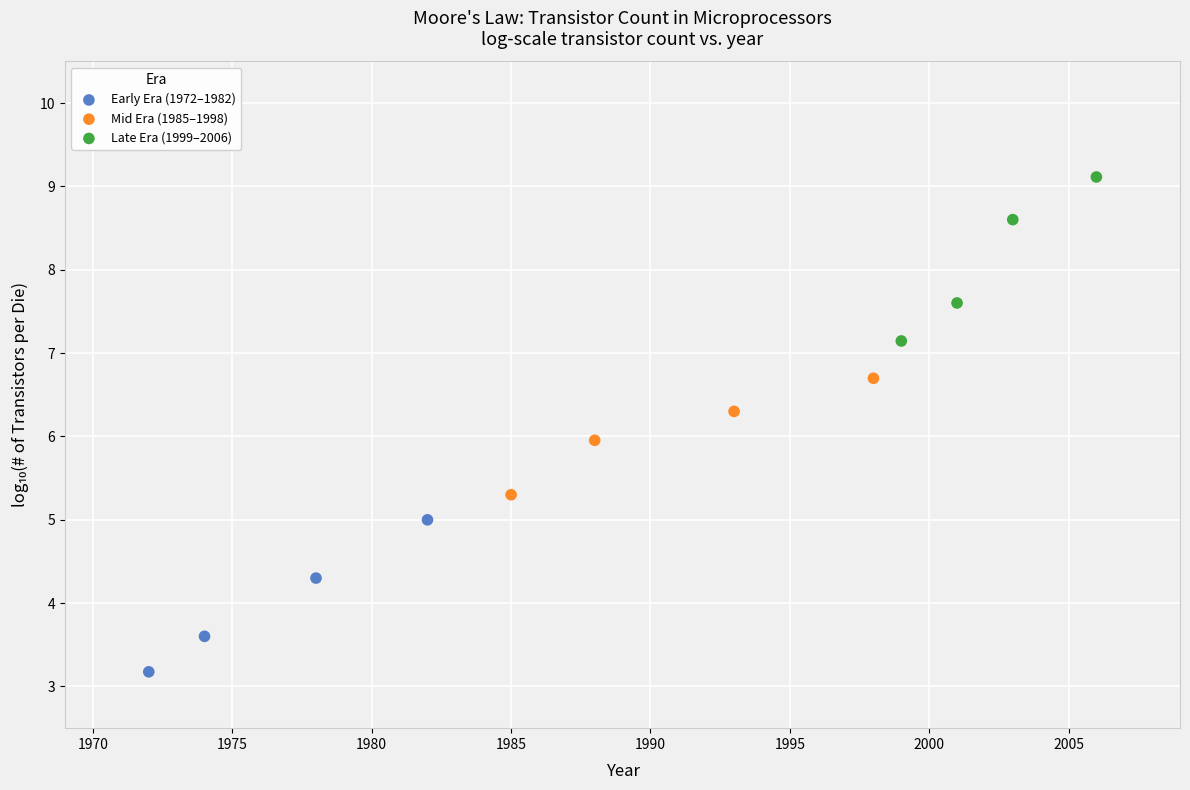

Which series contains the lowest Y value?

Early Era (1972–1982)